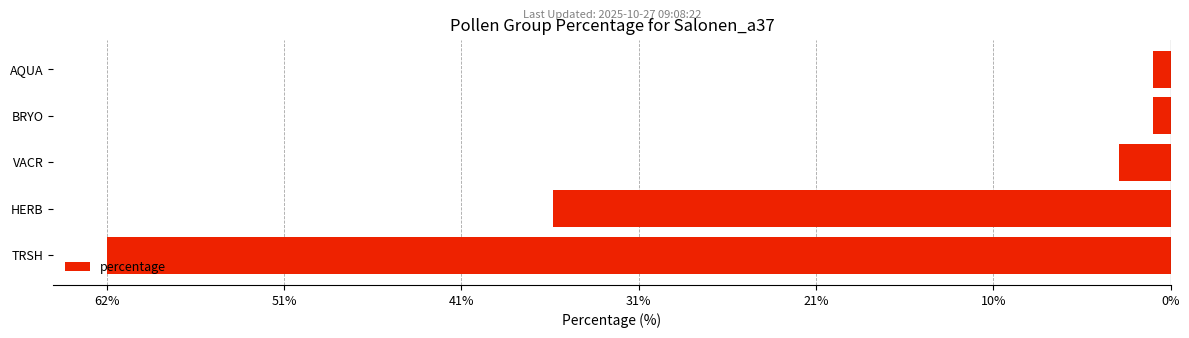

Does the chart contain any negative values?

Yes